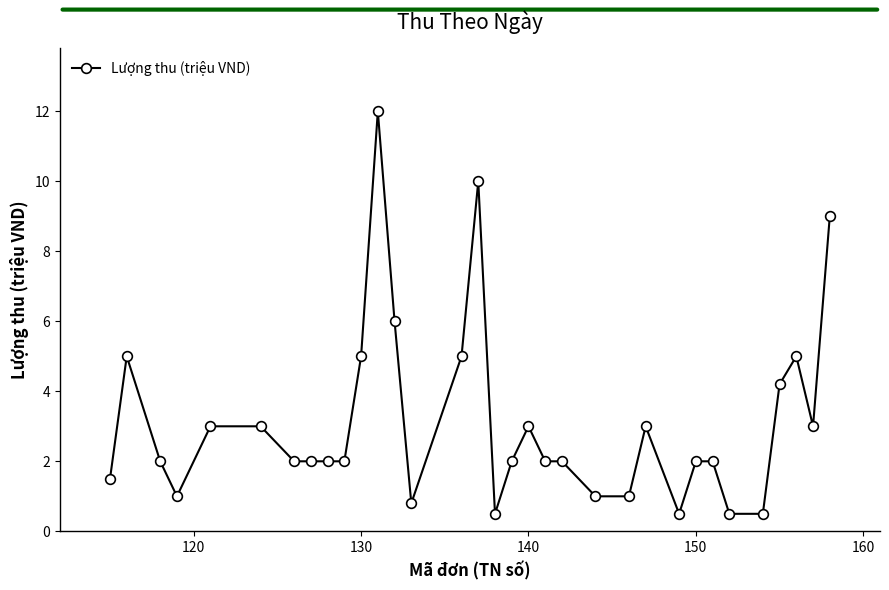

True or false: the data has more than 2 interior local peaks.

True